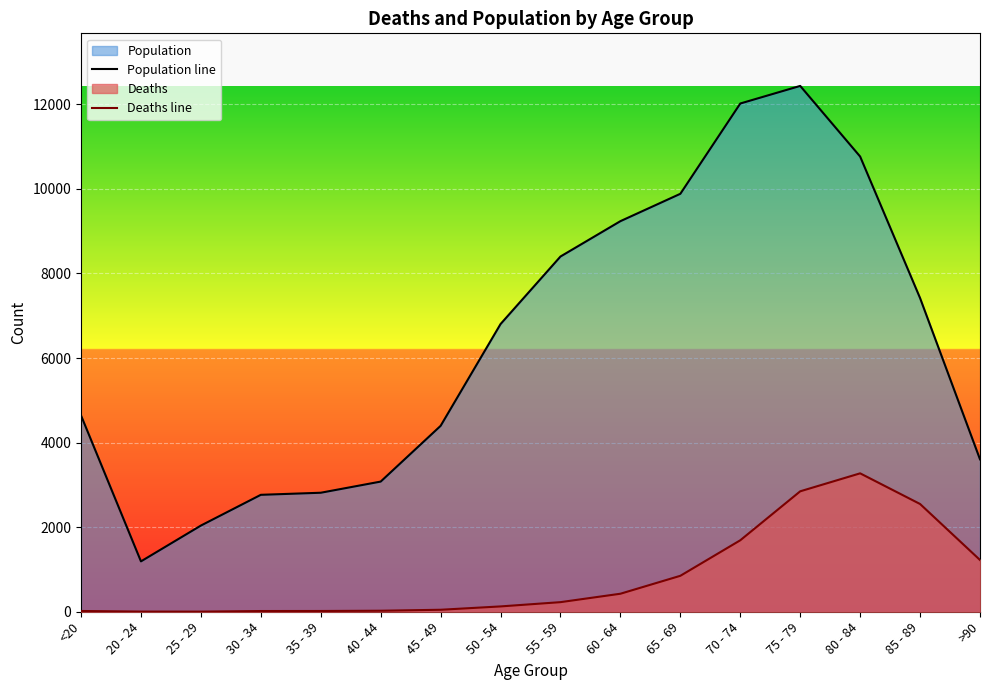

What is the sum of the Population line values at 75 - 79 and 50 - 54?

19237